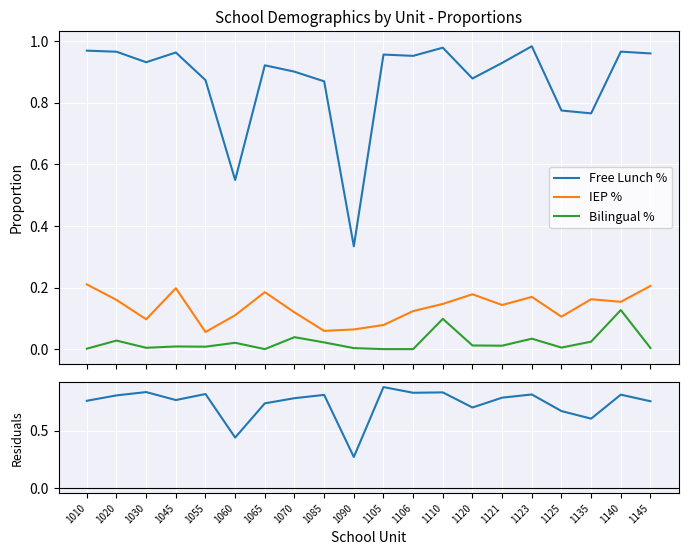

The IEP % series shows 0.1 at 1105. True or false?

True